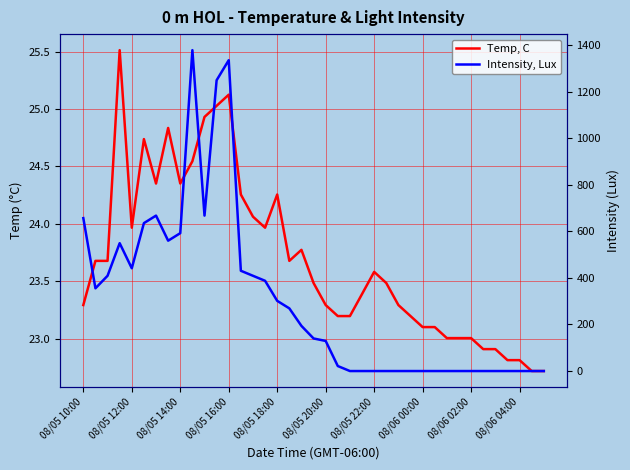

What position from the left is 08/05 22:00?

7